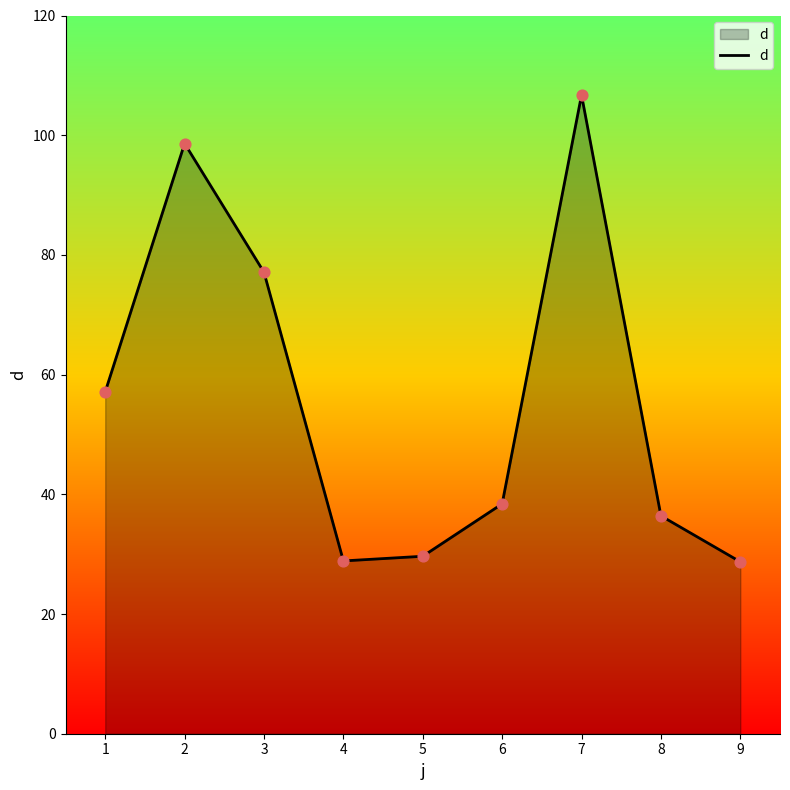

Which has a higher value, 4 or 8?

8